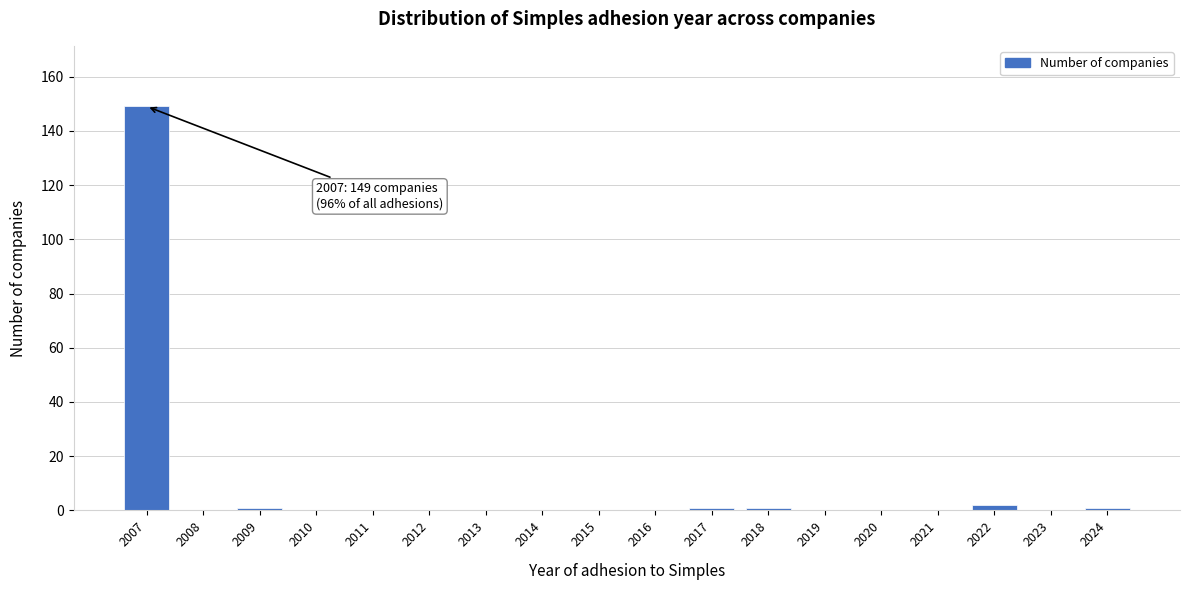

Reading left to right, what are all the values shown in this chart?

2007=149	2008=0	2009=1	2010=0	2011=0	2012=0	2013=0	2014=0	2015=0	2016=0	2017=1	2018=1	2019=0	2020=0	2021=0	2022=2	2023=0	2024=1